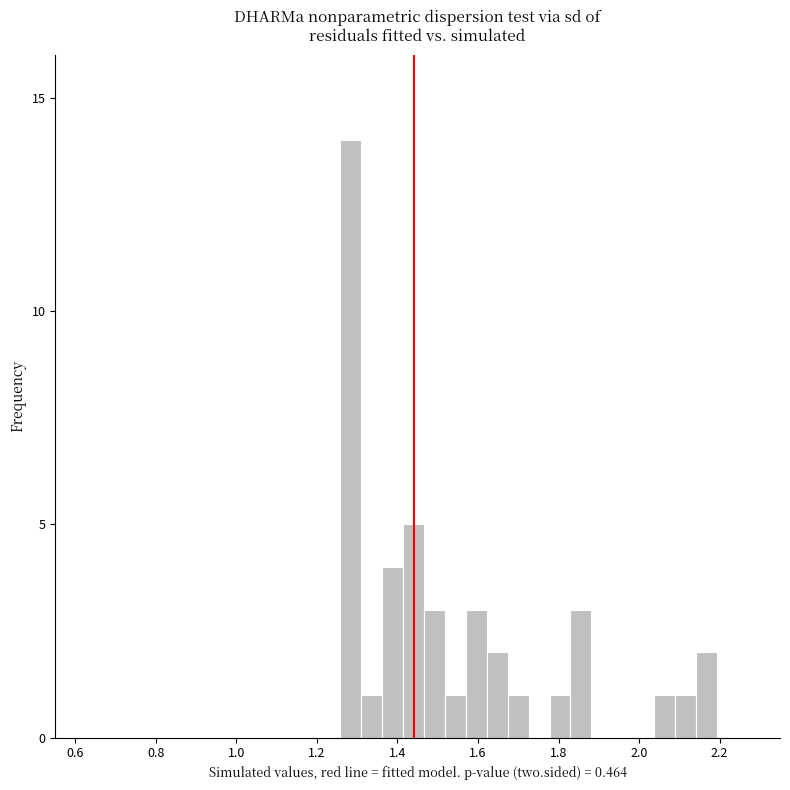

Read against the x-axis, roughly where is the centre of the tallest bar?

1.28